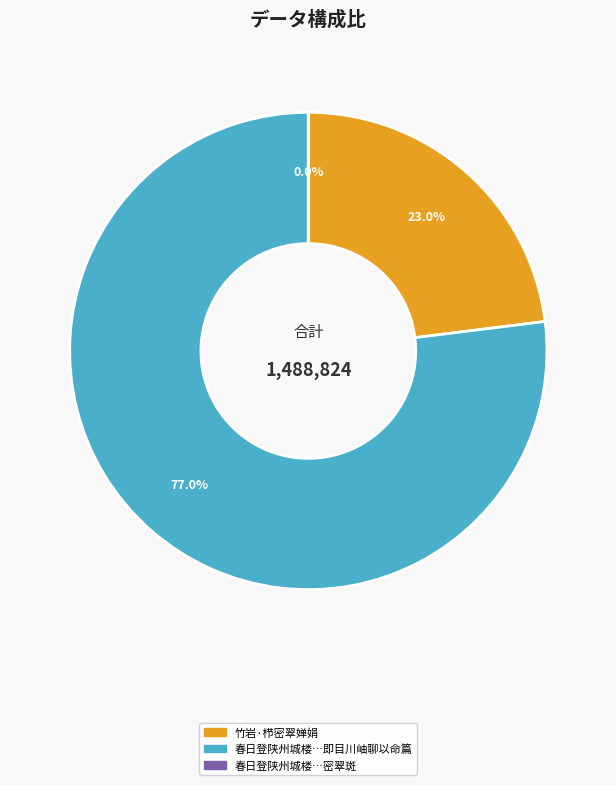

What is the majority slice?

春日登陕州城楼…即目川岫聊以命篇